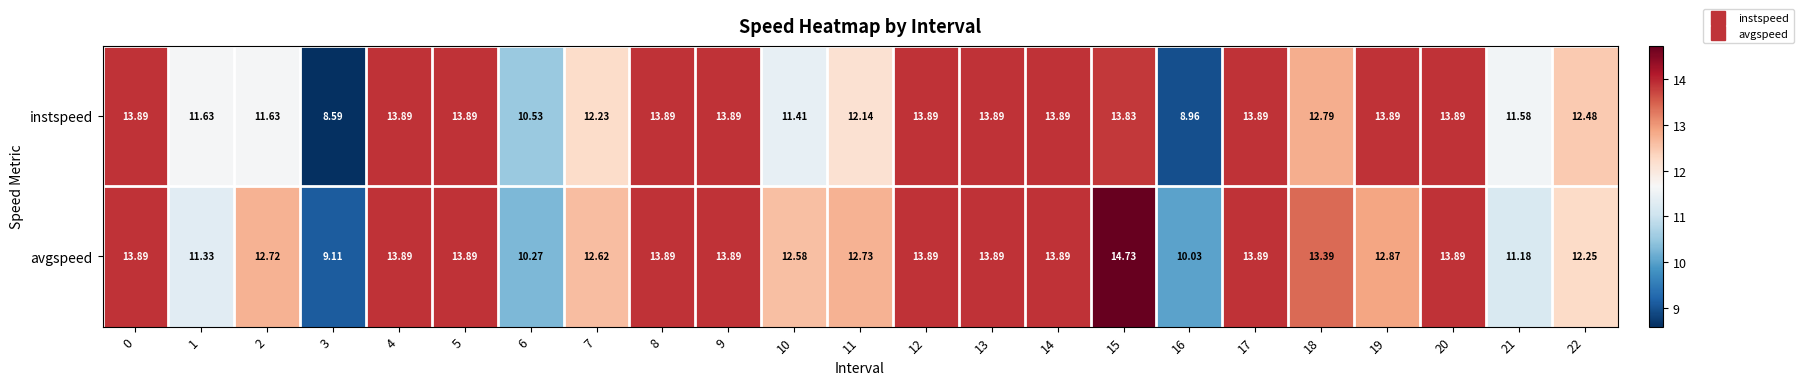

Which series has the largest range (max minus min)?

avgspeed